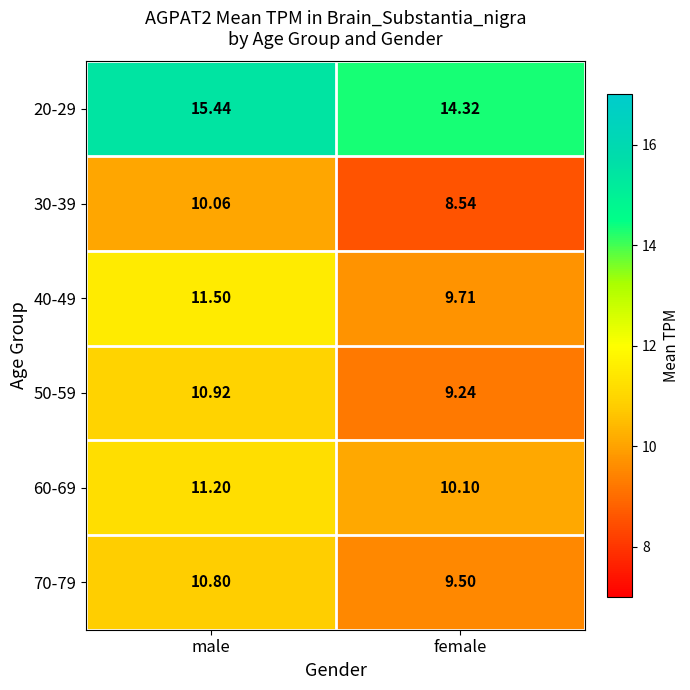

Which category has the highest value across all series?

male